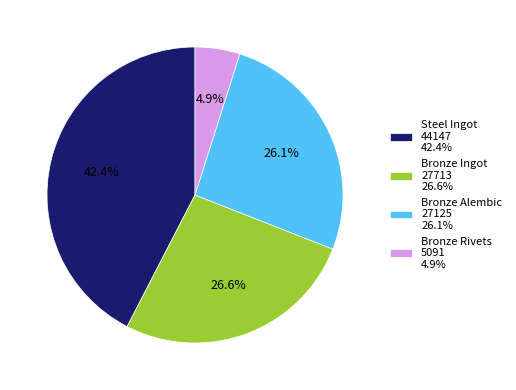

Between Steel Ingot 44147 42.4% and Bronze Ingot 27713 26.6%, which is larger?

Steel Ingot 44147 42.4%